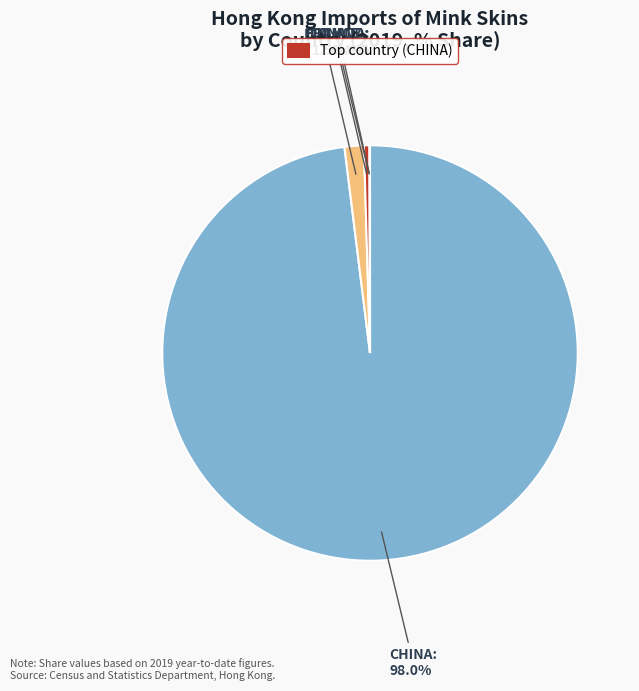

Which slice is the smallest?

CANADA